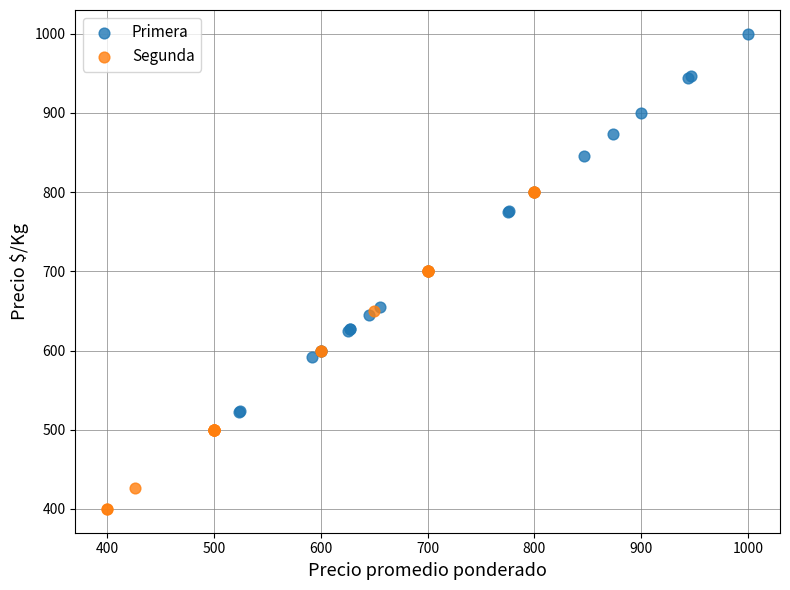

Which series has the largest Y range (max minus min)?

Primera